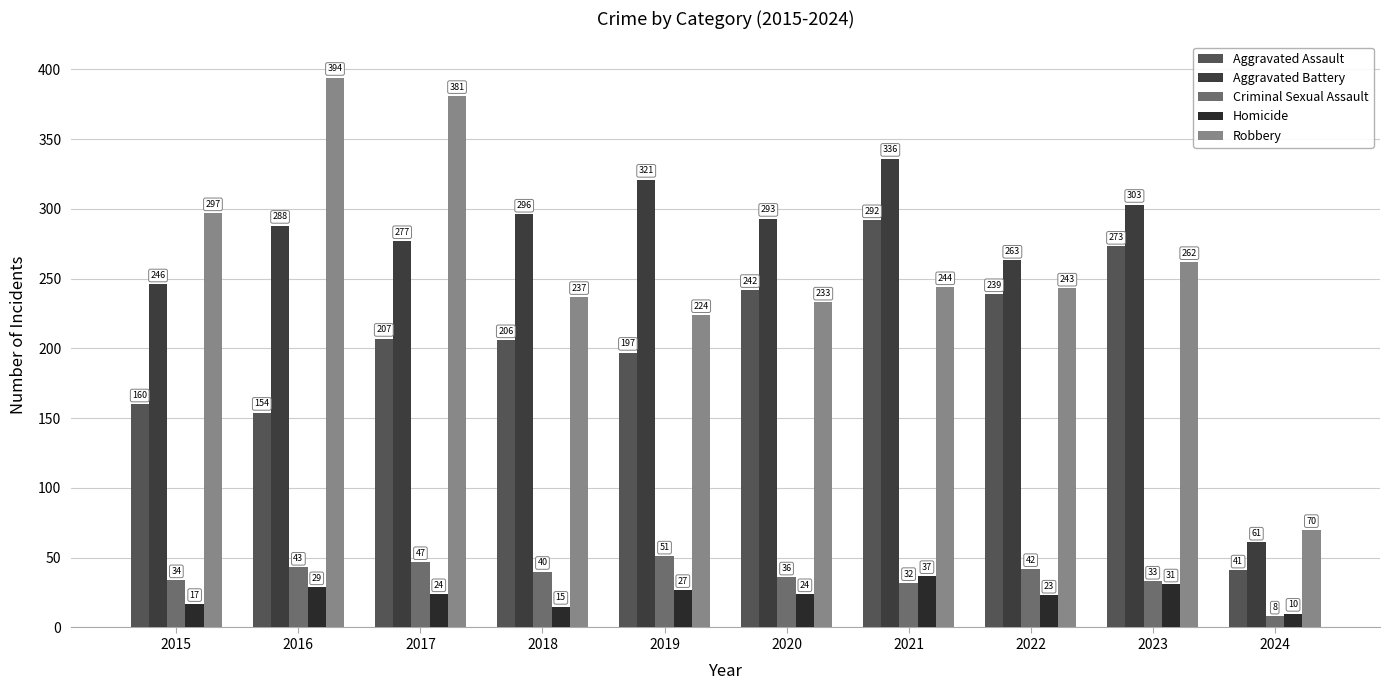

Which series has the widest spread of values?

Robbery